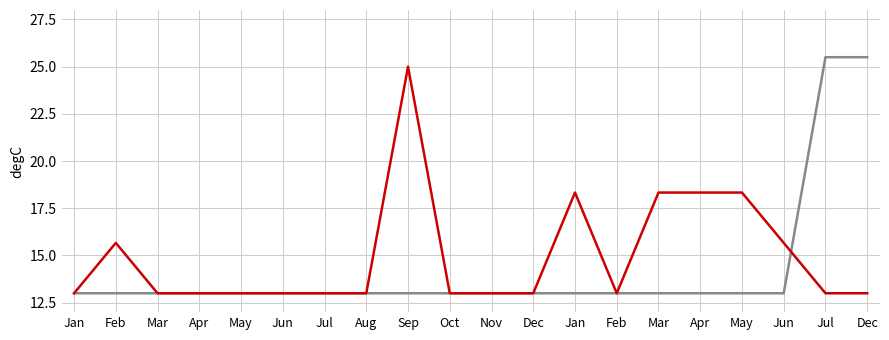

Reading right to left, transcribe all the data shown in this chart.

Series 1: 25.5	25.5	13.0	13.0	13.0	13.0	13.0	13.0	13.0	13.0	13.0	13.0	13.0	13.0	13.0	13.0	13.0	13.0	13.0	13.0
Series 2: 13.0	13.0	15.7	18.3	18.3	18.3	13.0	18.3	13.0	13.0	13.0	25.0	13.0	13.0	13.0	13.0	13.0	13.0	15.7	13.0